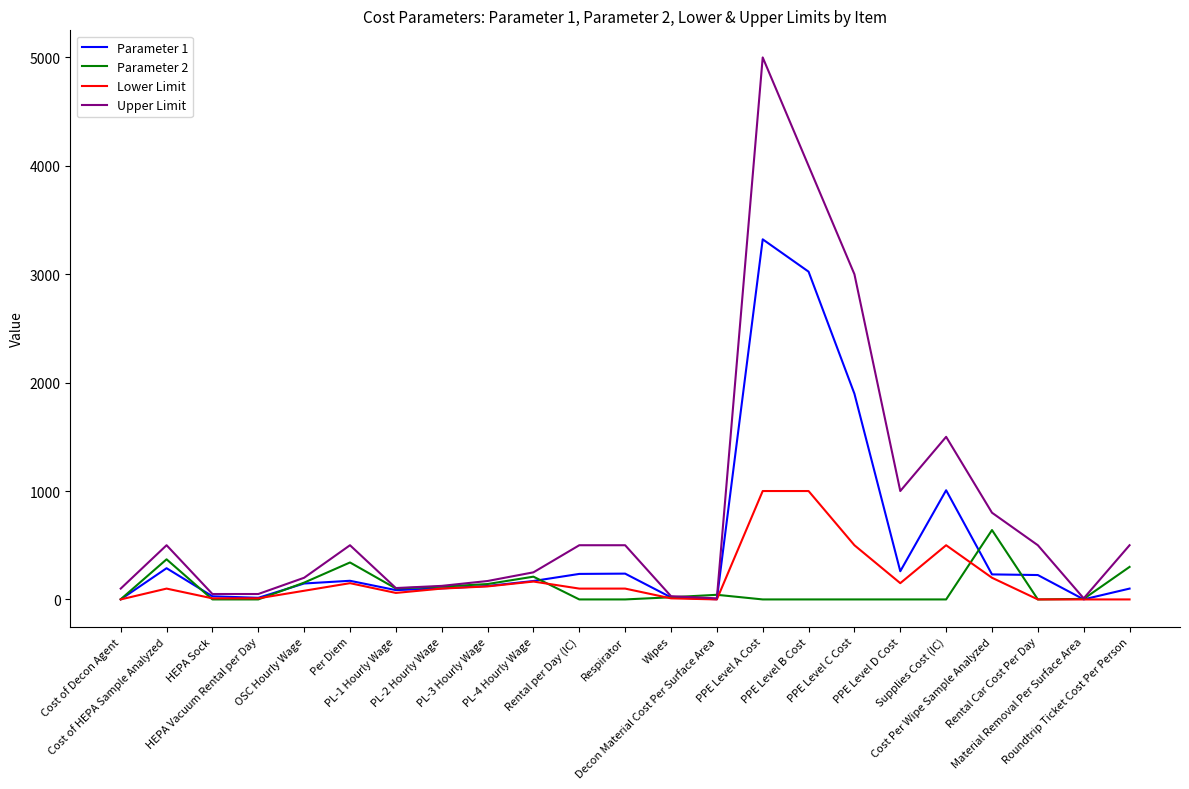

What is the total value across all series at Per Diem?

1163.0